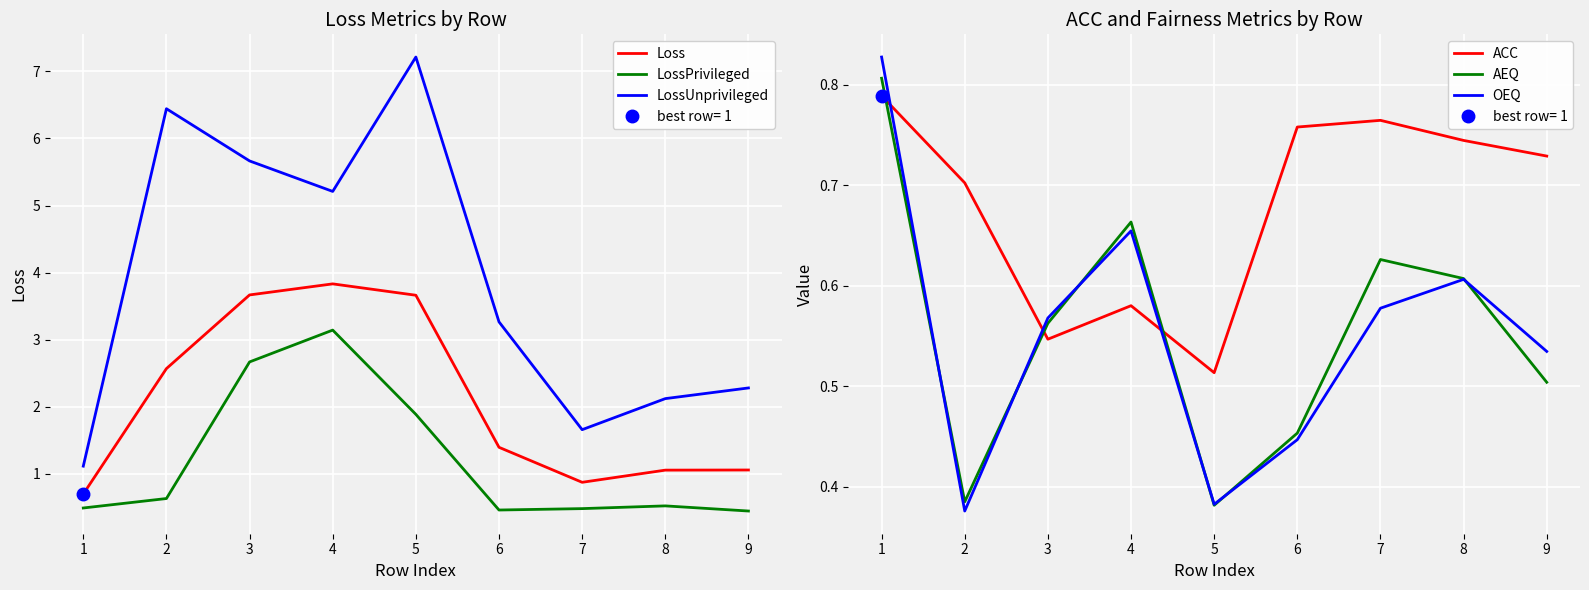

The value of LossUnprivileged at 6 is 4.9. True or false?

False